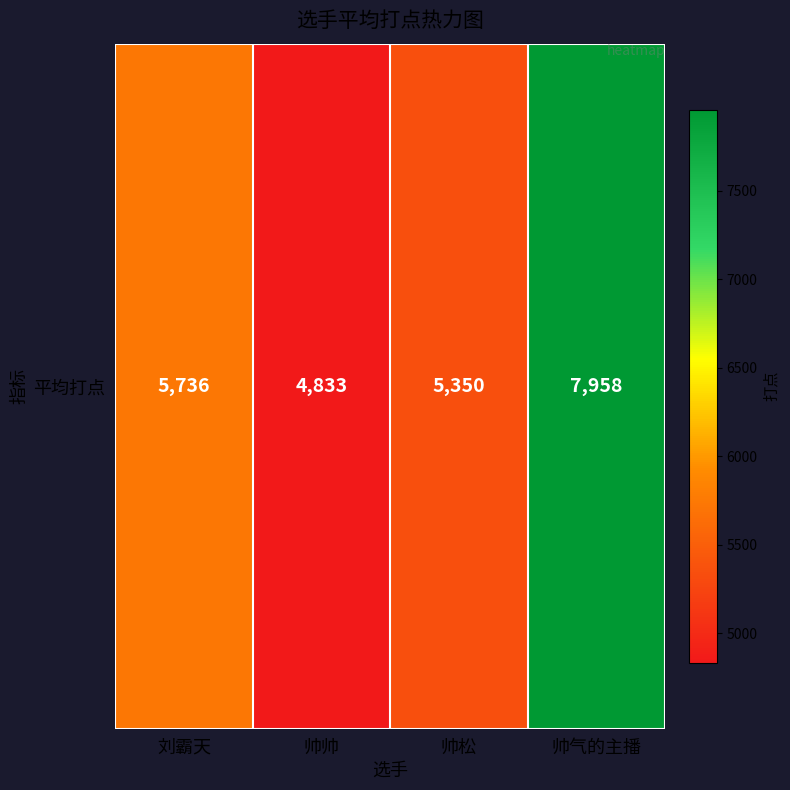

Which label corresponds to the smallest value in the chart?

帅帅